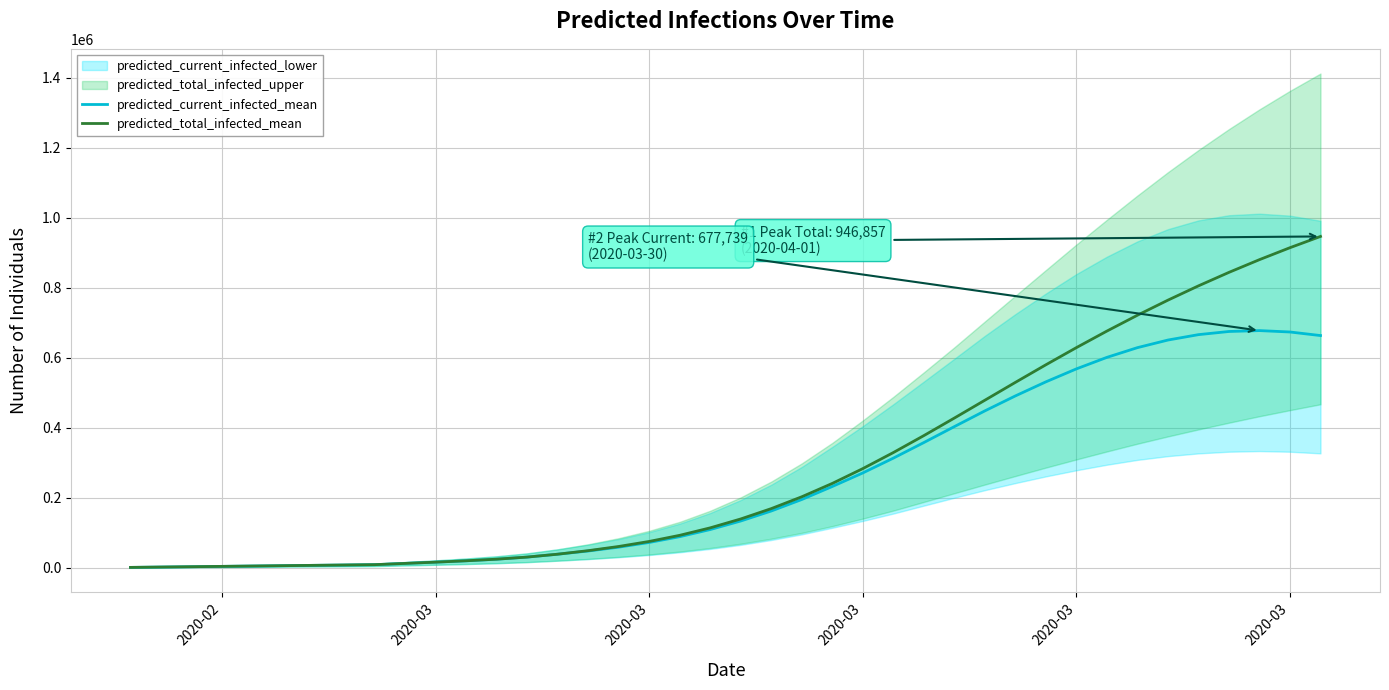

True or false: predicted_current_infected_mean has more than 1 points higher than both neighbors.

False